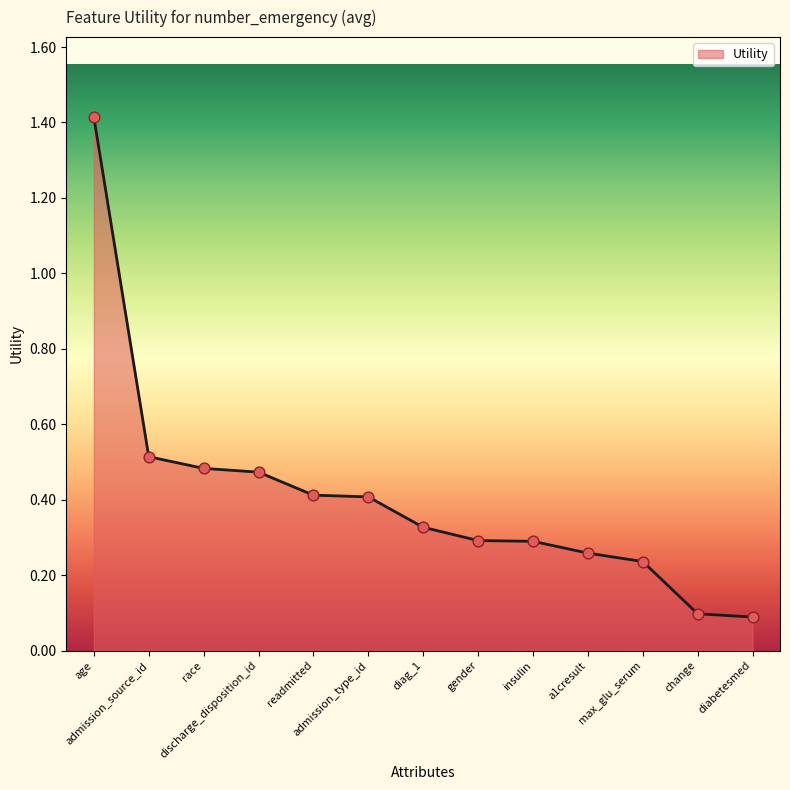

What is the change in value from admission_type_id to insulin?

-0.1